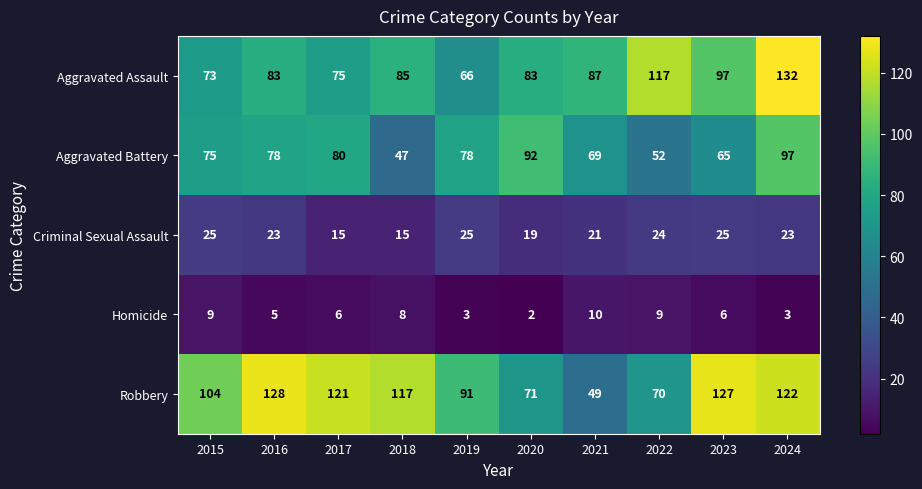

What is the difference between the maximum and second lowest values in the Aggravated Battery series?

45